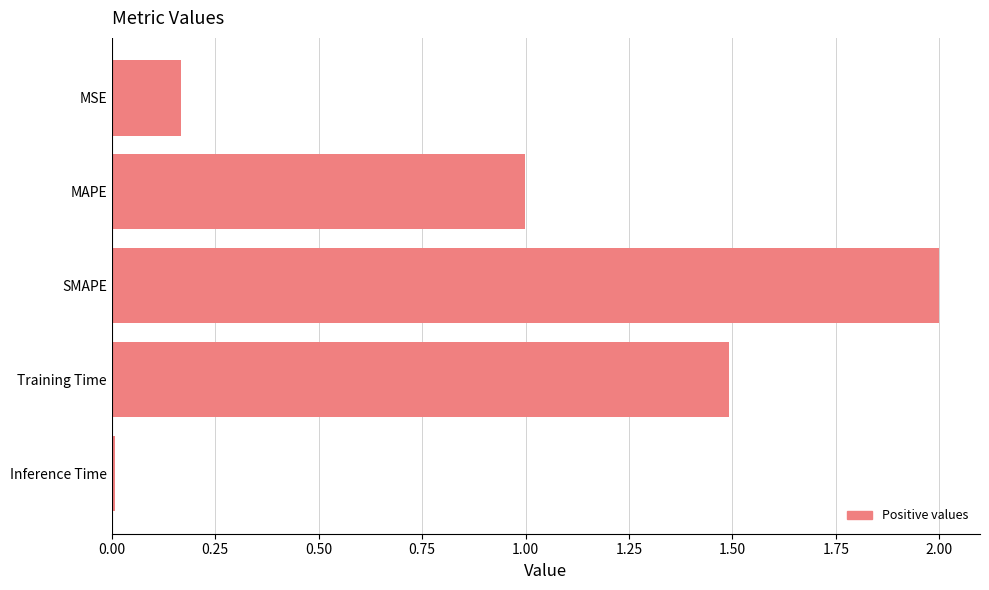

What is the sum of all values?

4.7